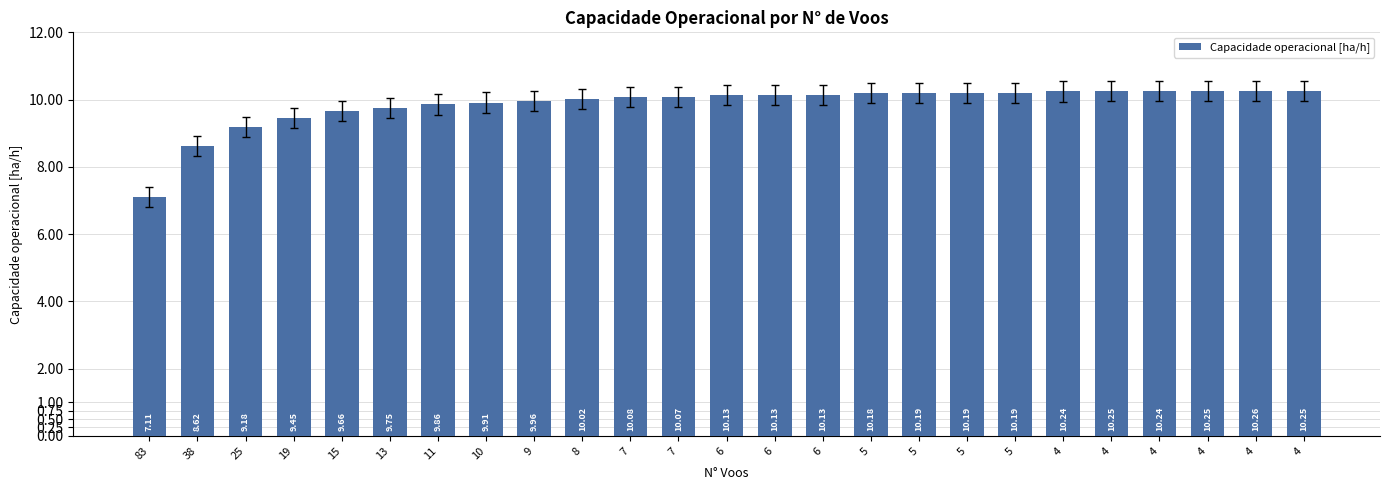

Count the number of data series in this chart.

1